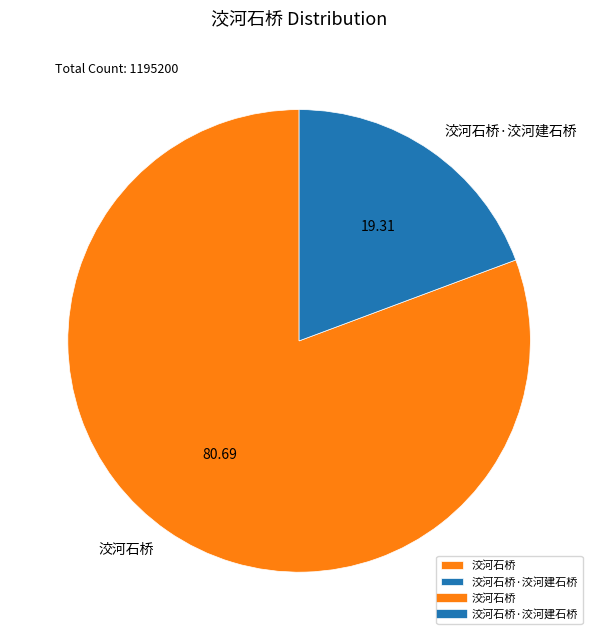

Which category has the biggest portion of the pie?

洨河石桥